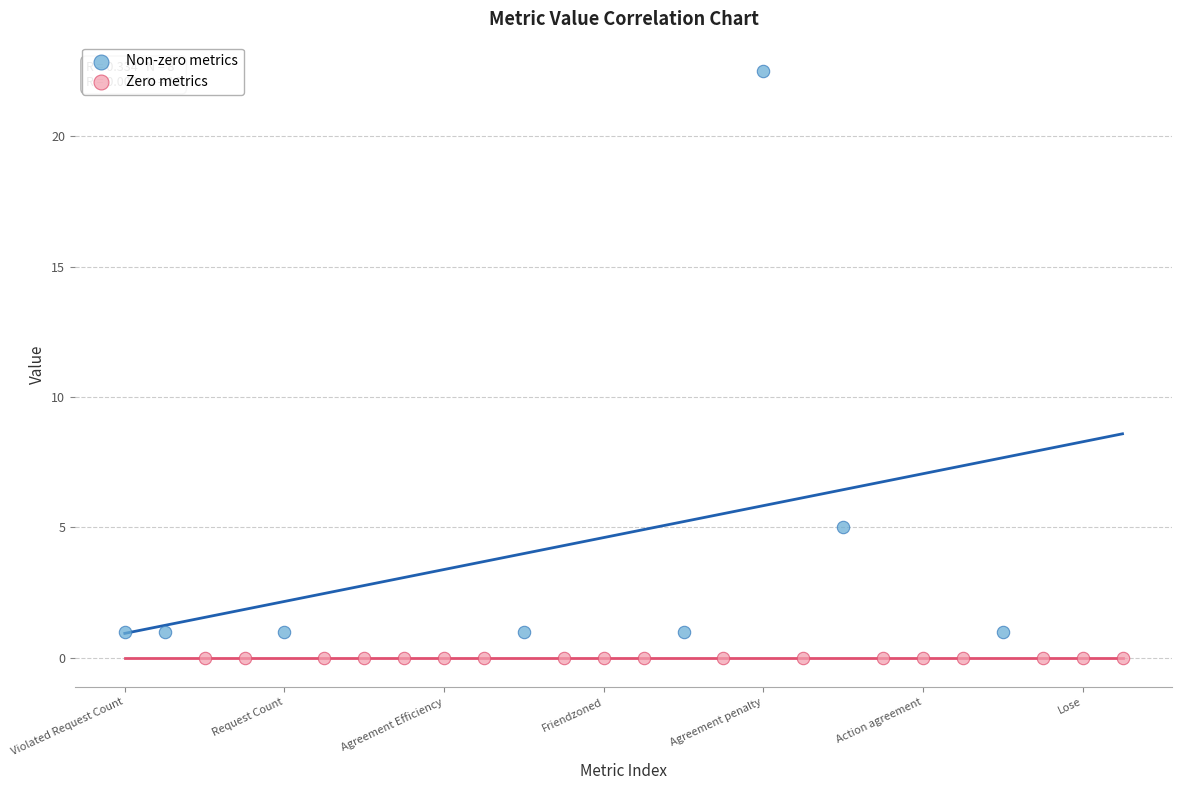

What are all the series names shown in the legend?

Non-zero metrics, Zero metrics